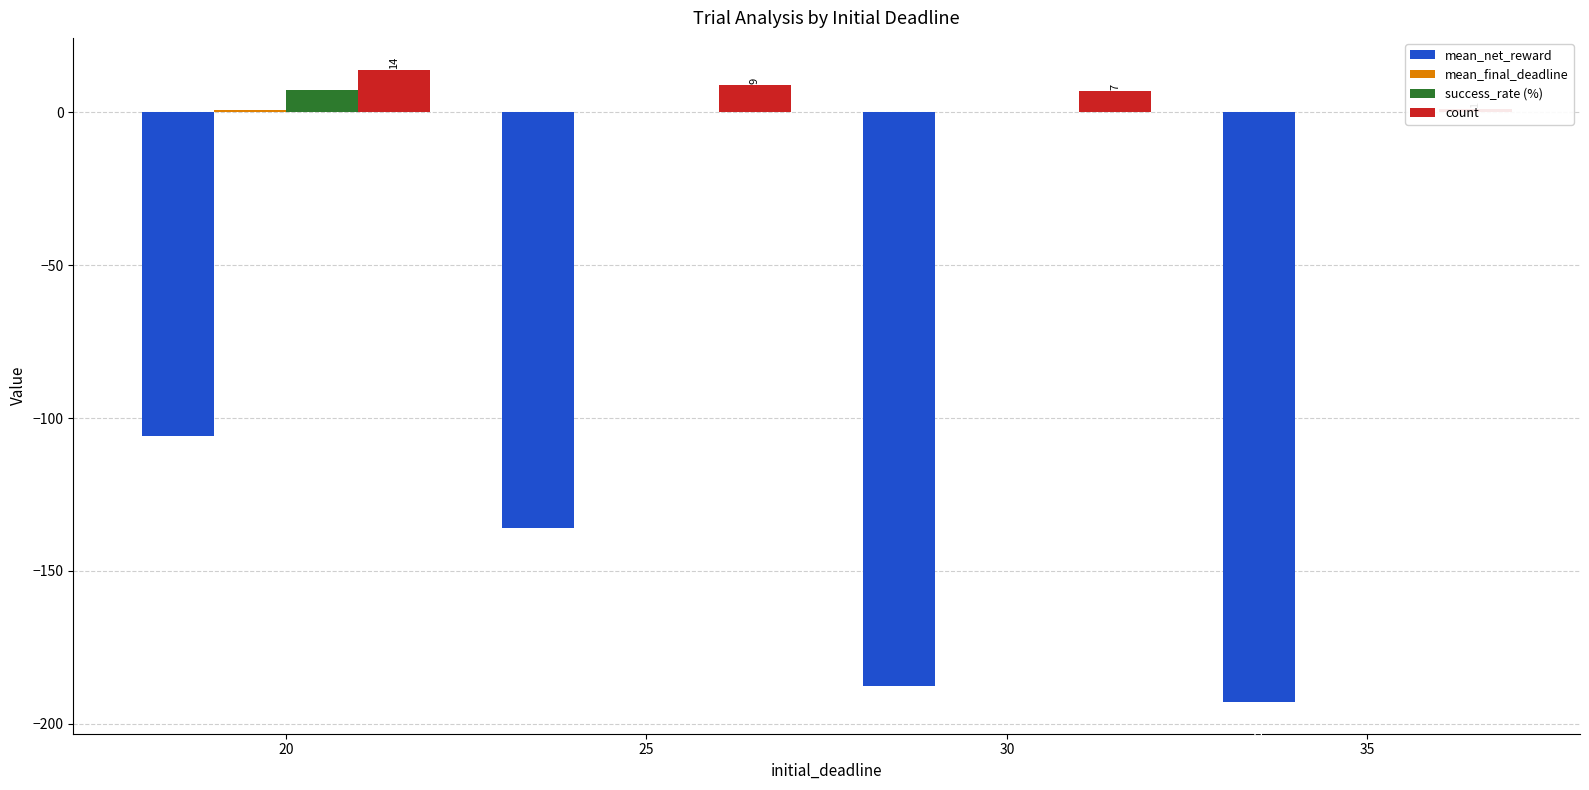

How many data points in mean_final_deadline are above 0?

1